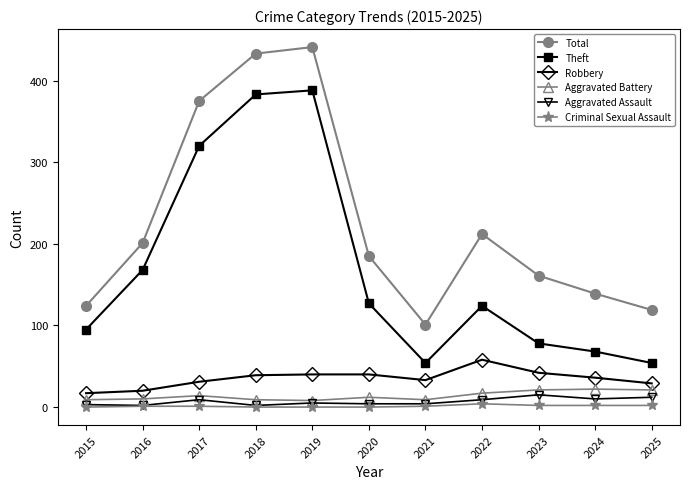

Which series has the widest spread of values?

Total